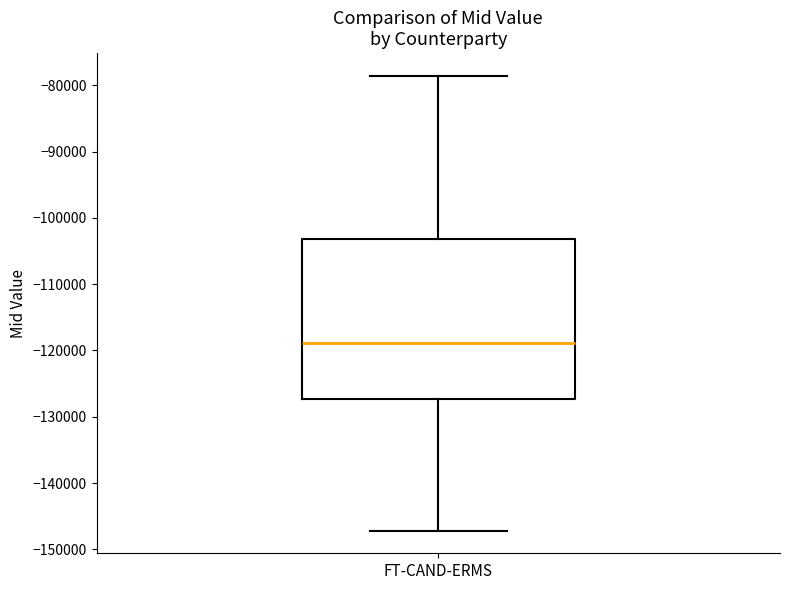

Transcribe this box plot: give where the median line is, the range the box spans, and where the two whiskers end, as read against the y-axis. The values are not printed on the chart, so give them approximately, as read against the axis.

median -119000, box -127000 to -103000, whiskers -147000 to -79000